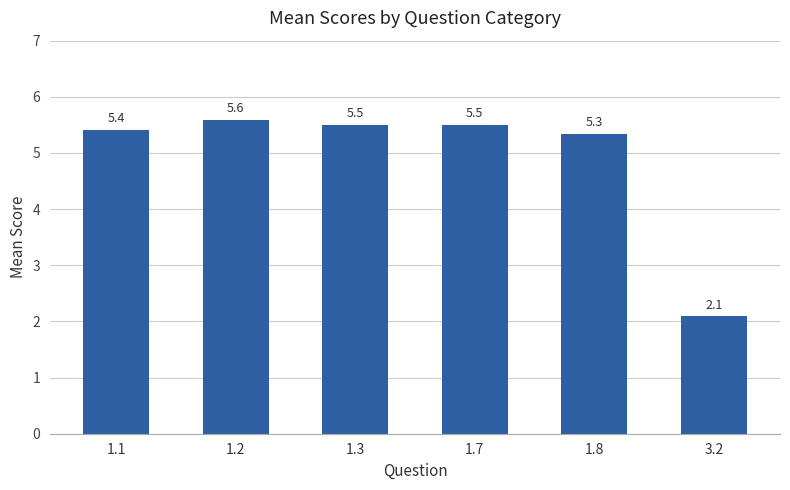

True or false: the data shows 2.9 at 3.2.

False